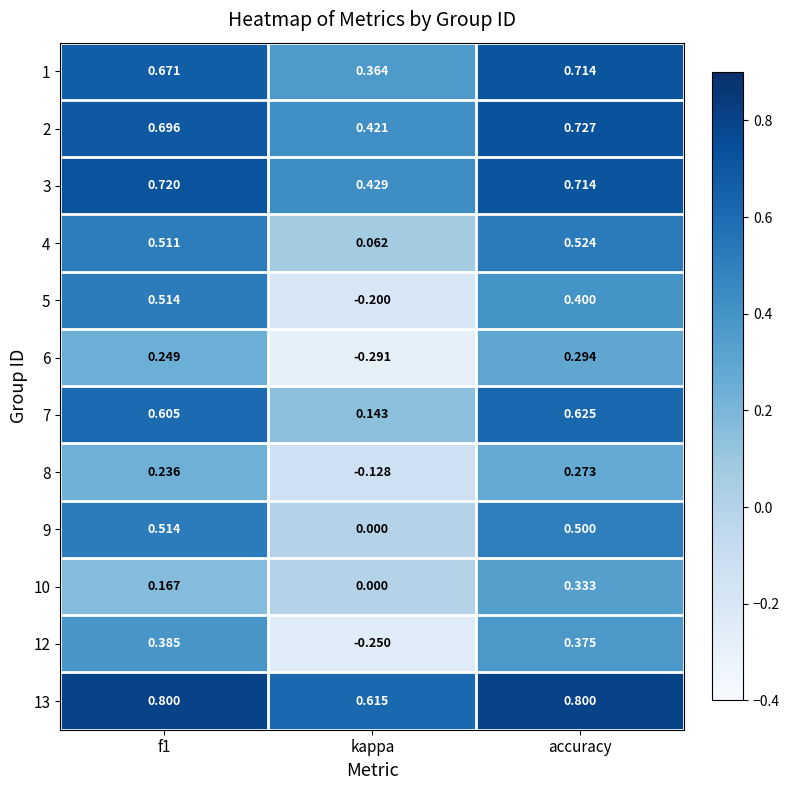

Where is 1 nearest to the value 0?

kappa